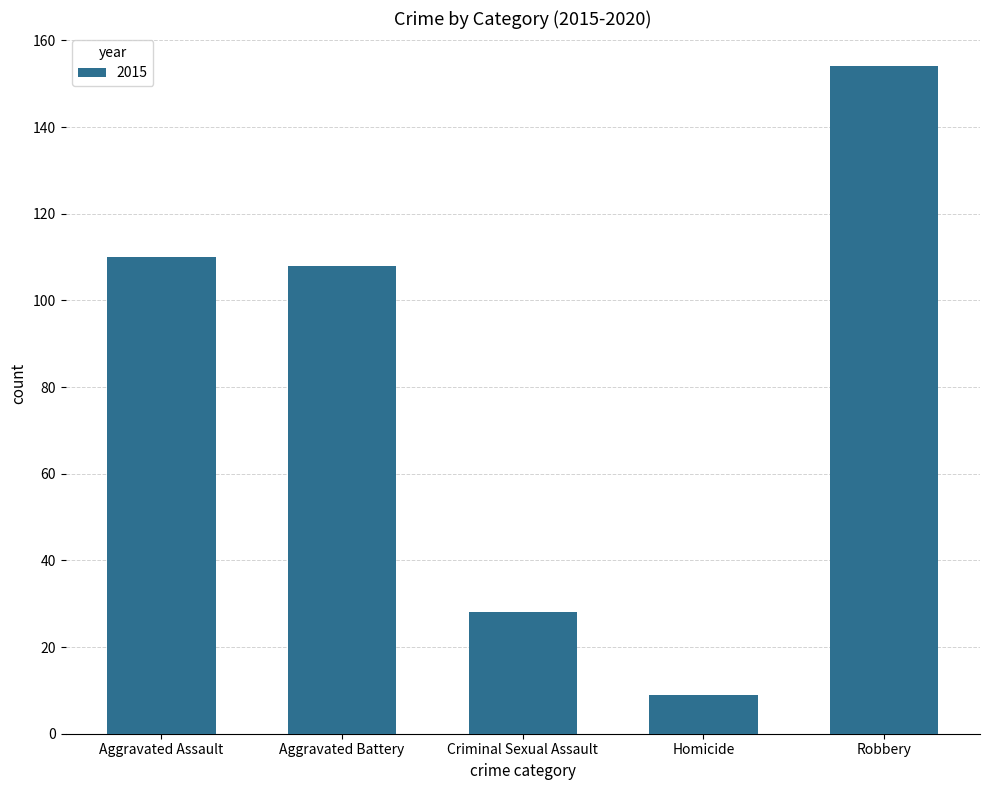

How many bars are there in total?

5